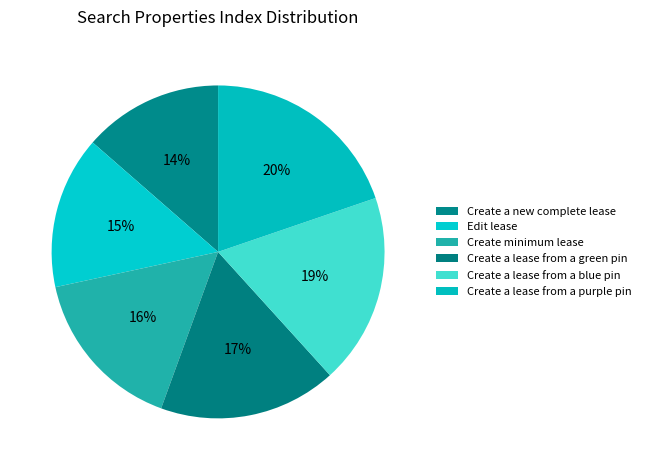

To the nearest percent, what percentage of the pie is Create a lease from a purple pin?

20%